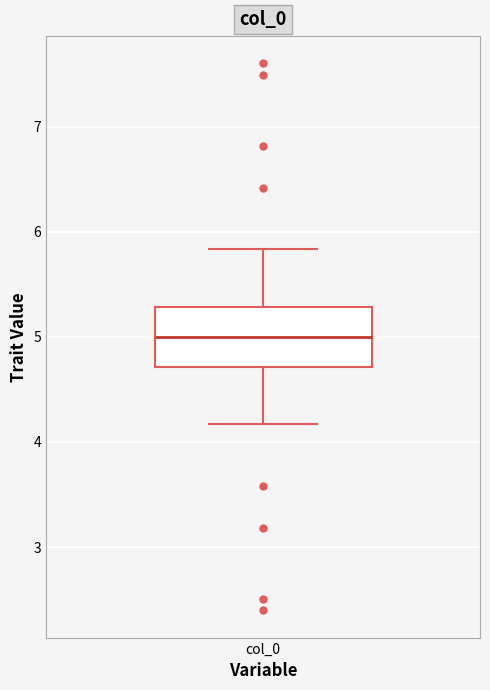

Read this box plot against the y-axis: the position of the median line, the range covered by the box, and the ends of both whiskers. The values are not printed on the chart, so give them approximately, as read against the axis.

median 5.0, box 4.7 to 5.3, whiskers 4.2 to 5.8